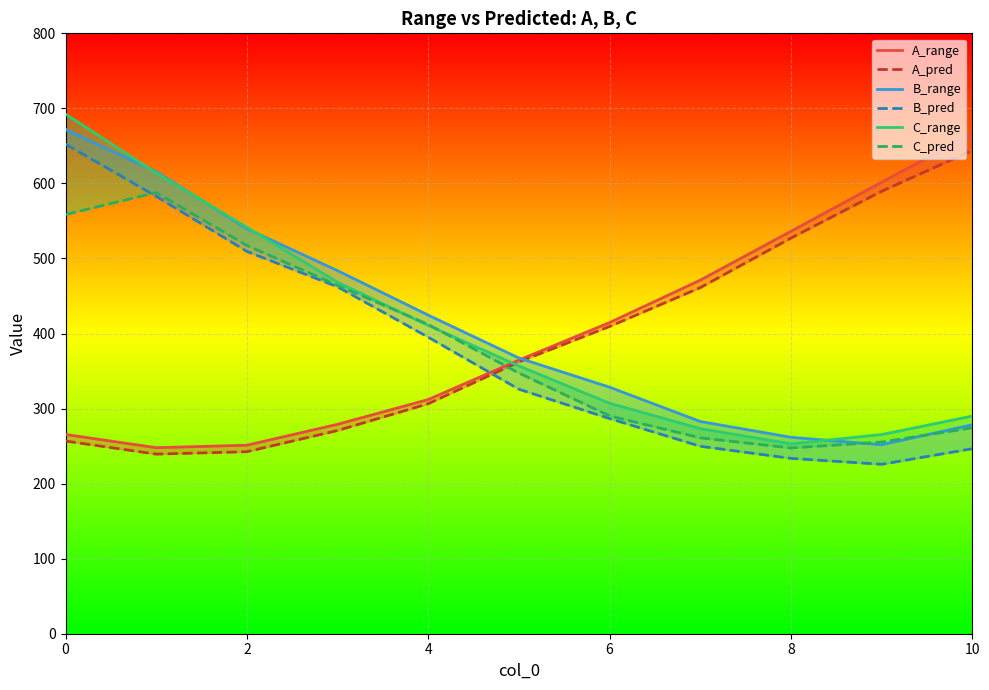

True or false: B_pred has more than 2 interior local peaks.

False